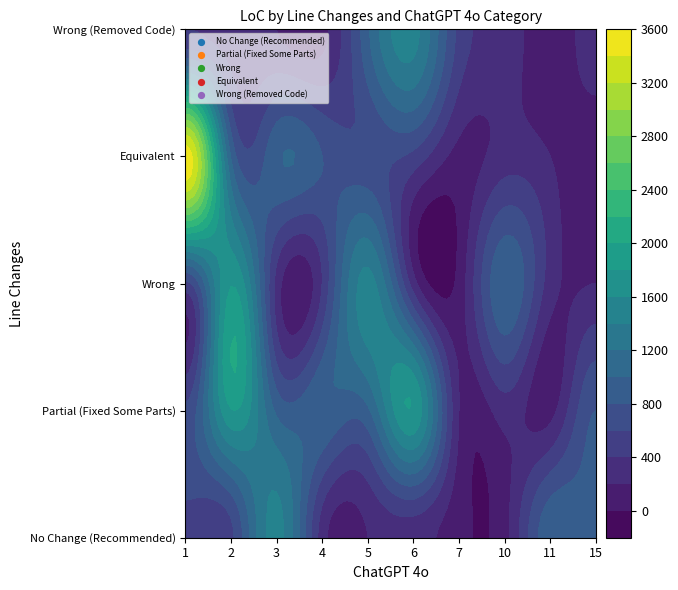

Between 5 and 6, which is larger?

6